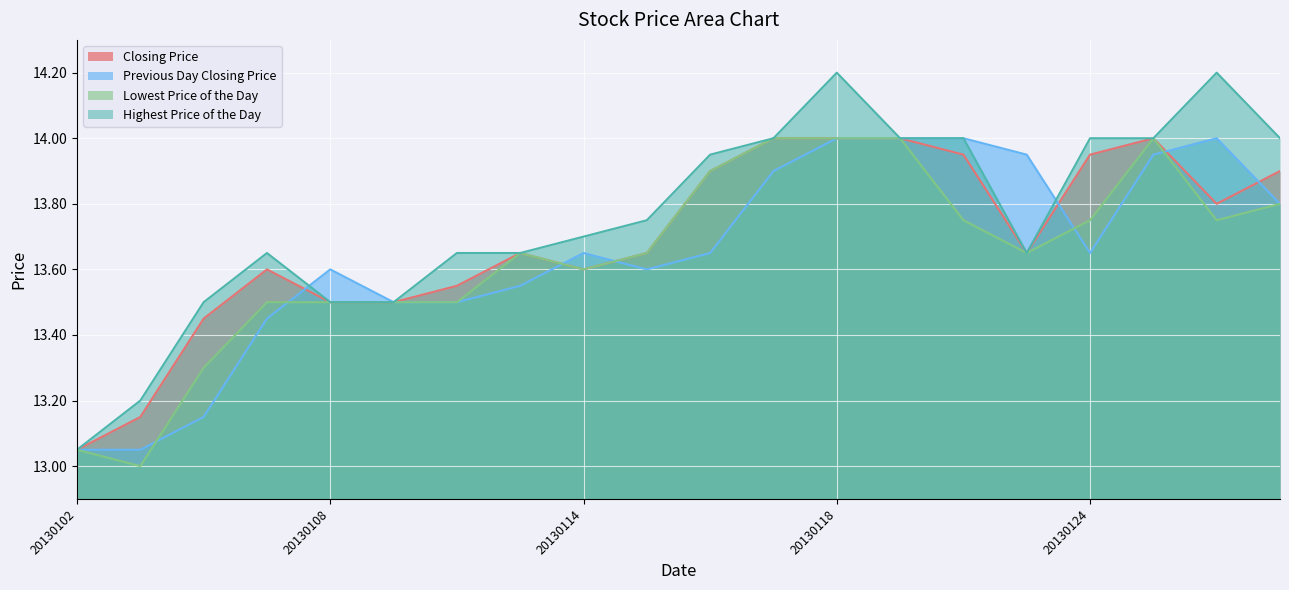

Is it true that Closing Price equals 13.6 at 20130114?

True